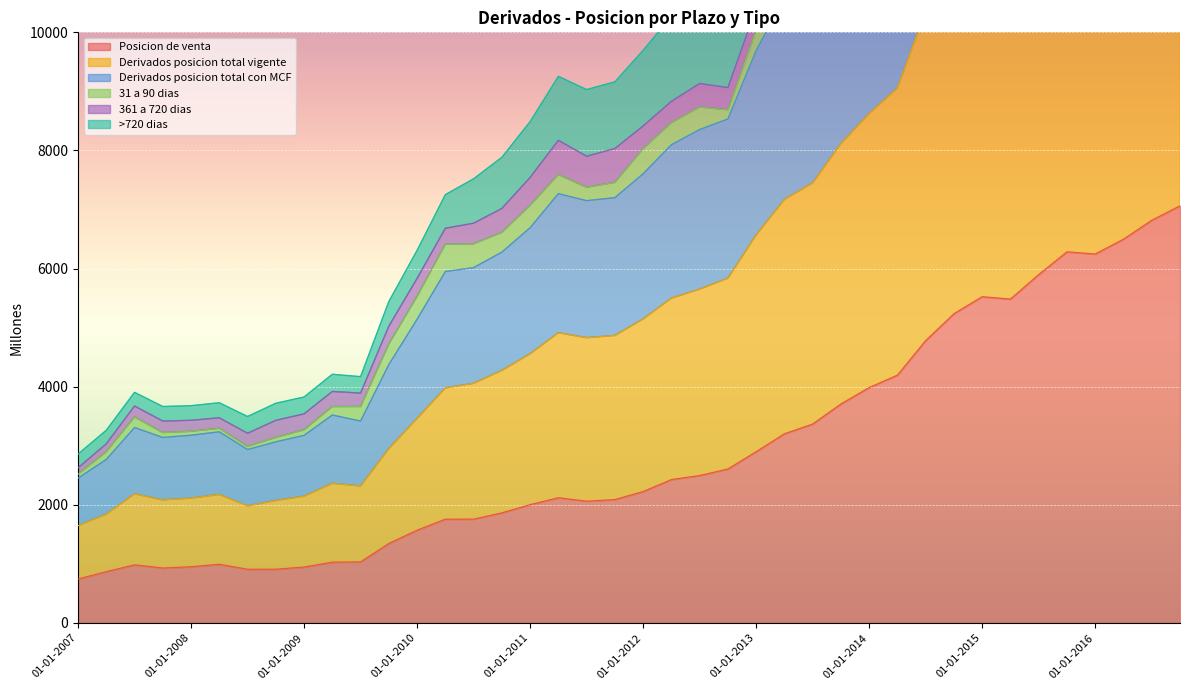

At how many categories does at least one series exceed 3405?

38